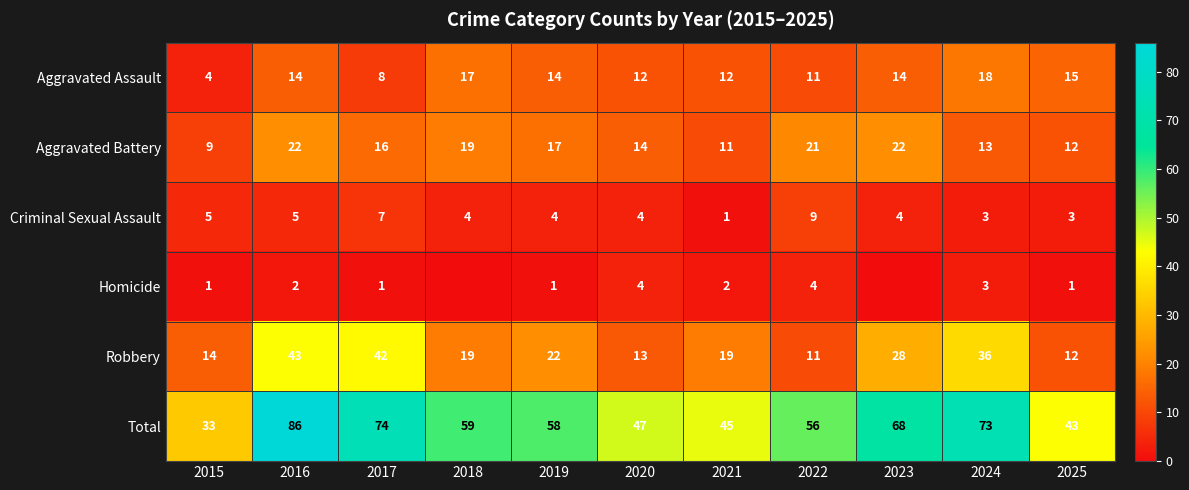

What is the lowest value of the Robbery series?

11